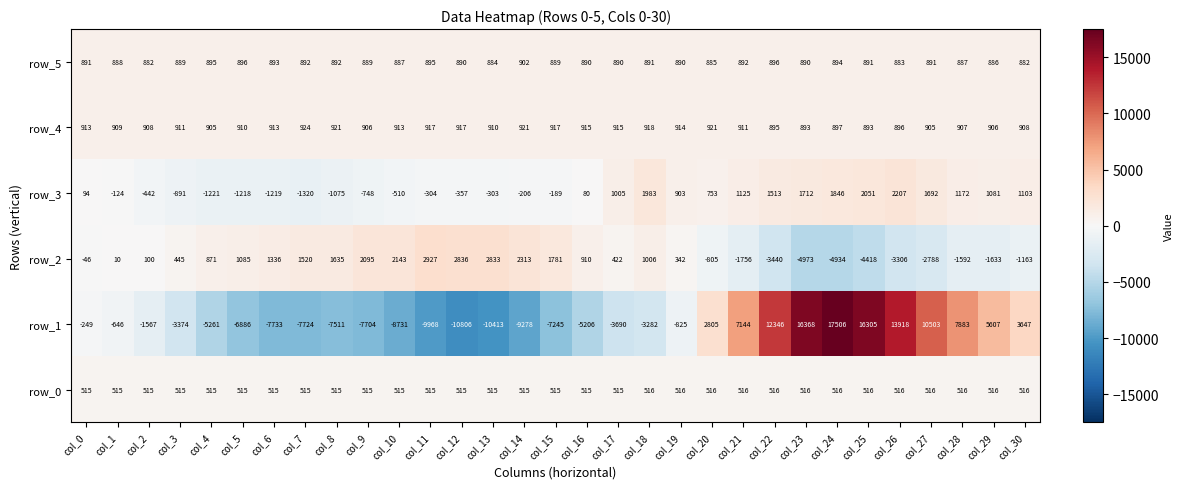

Which category has the highest value in the row_5 series?

col_14